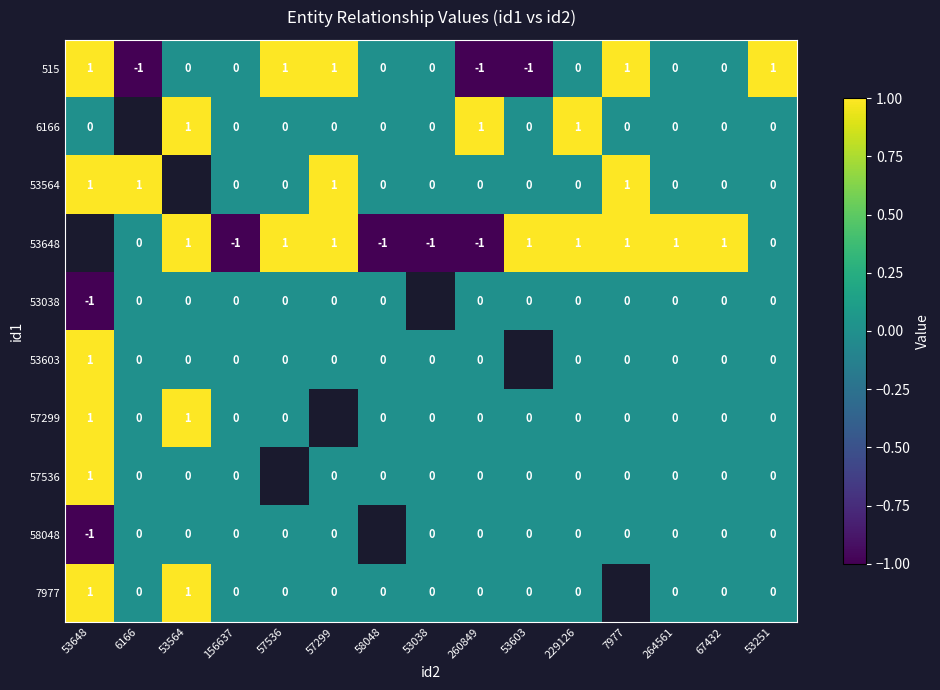

Between 53603 and 53648, which is larger?

53648